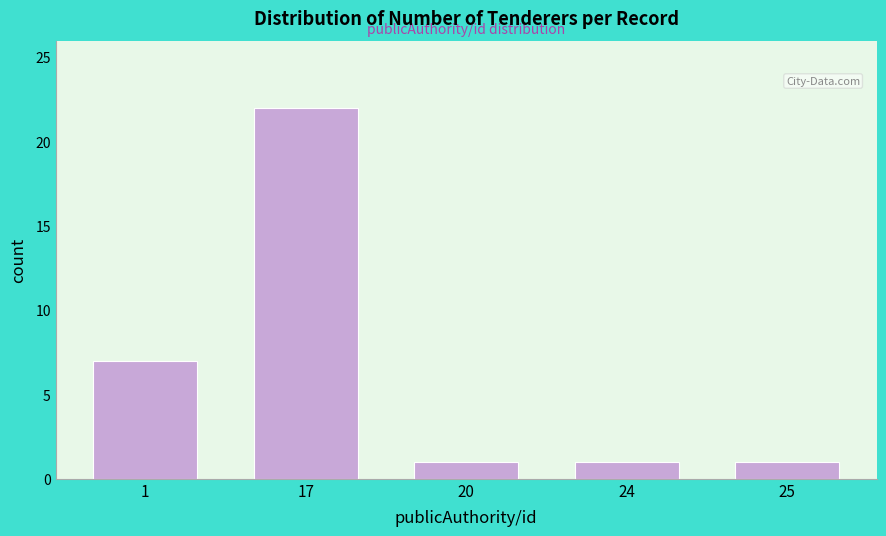

Reading right to left, list all the values displayed in this chart.

25=1	24=1	20=1	17=22	1=7